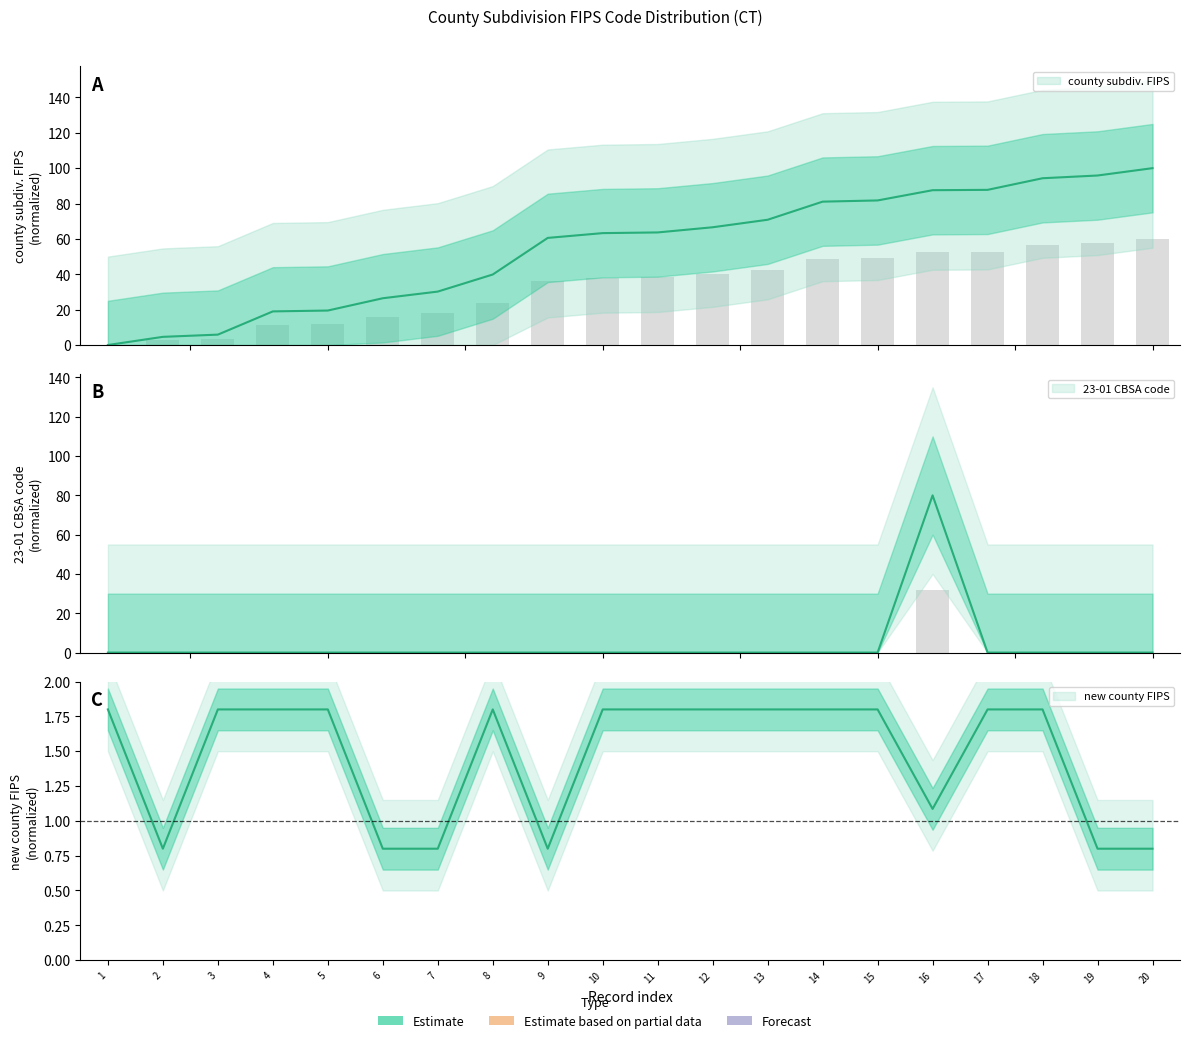

The new county FIPS series shows 1.5 at 16. True or false?

False